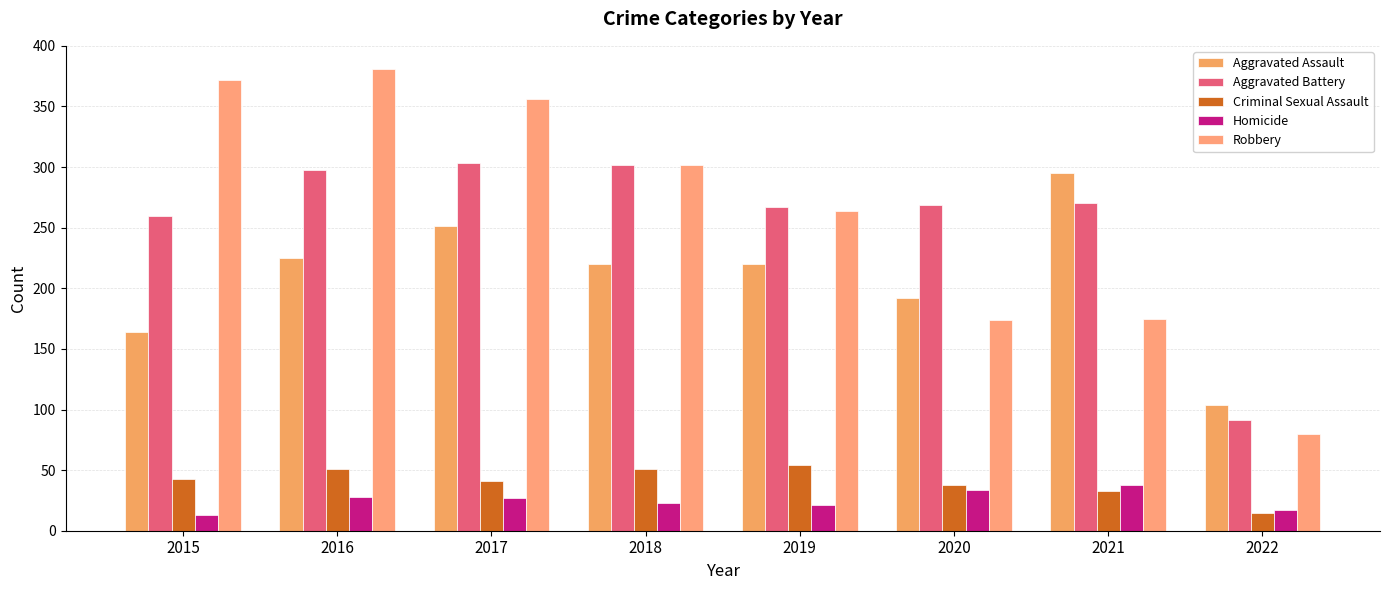

At which label does Homicide first exceed 27?

2016